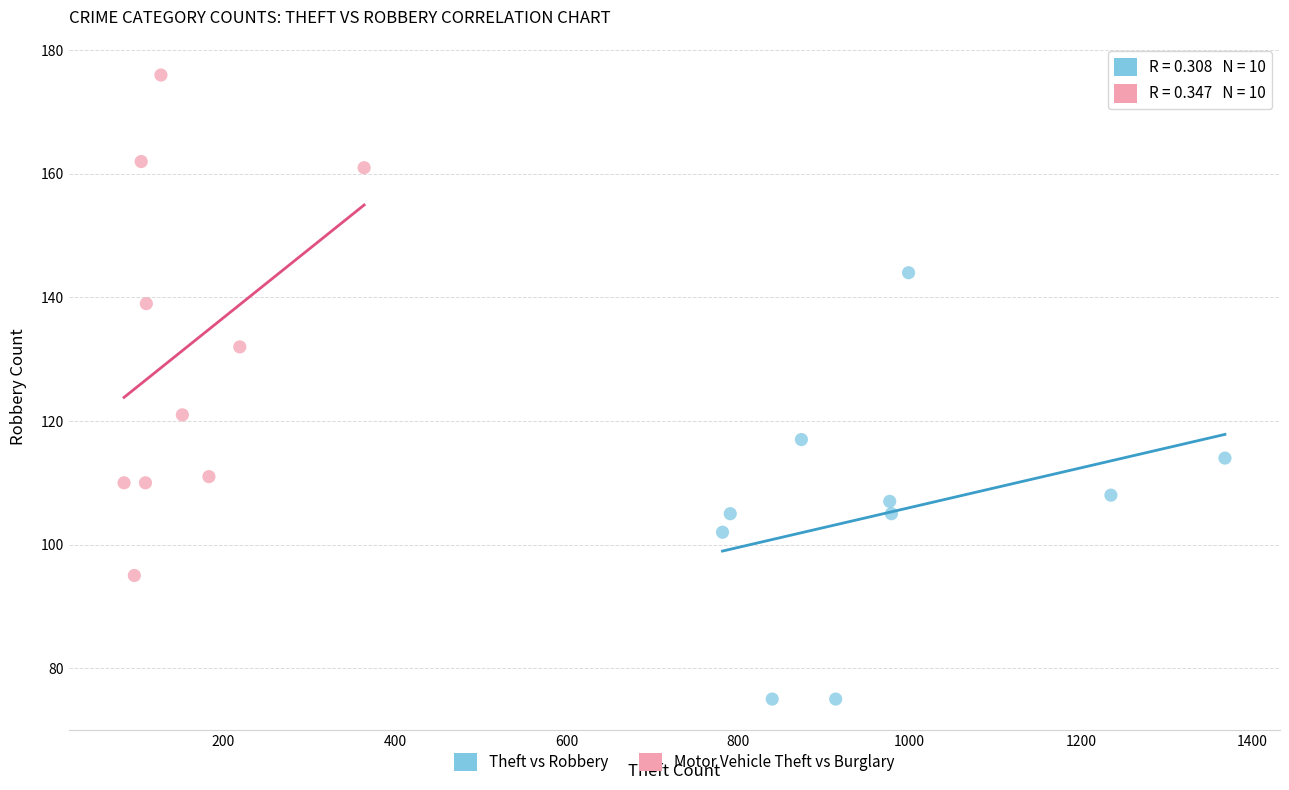

Which series contains the lowest Y value?

Theft vs Robbery